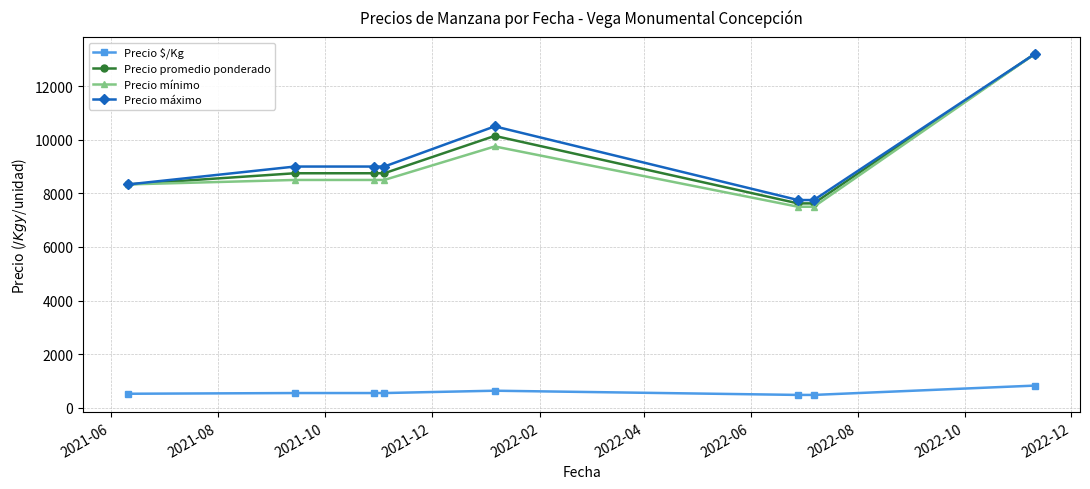

True or false: Precio máximo and Precio $/Kg cross at least once.

False